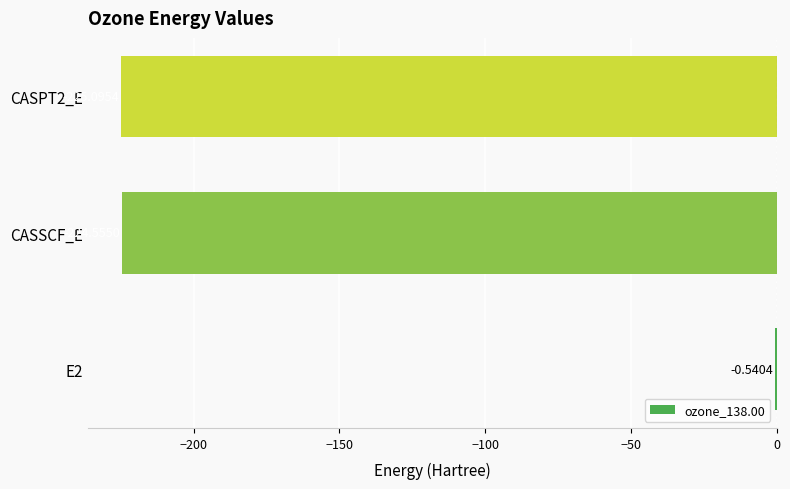

What is the change in value from E2 to CASPT2_E?

-224.6